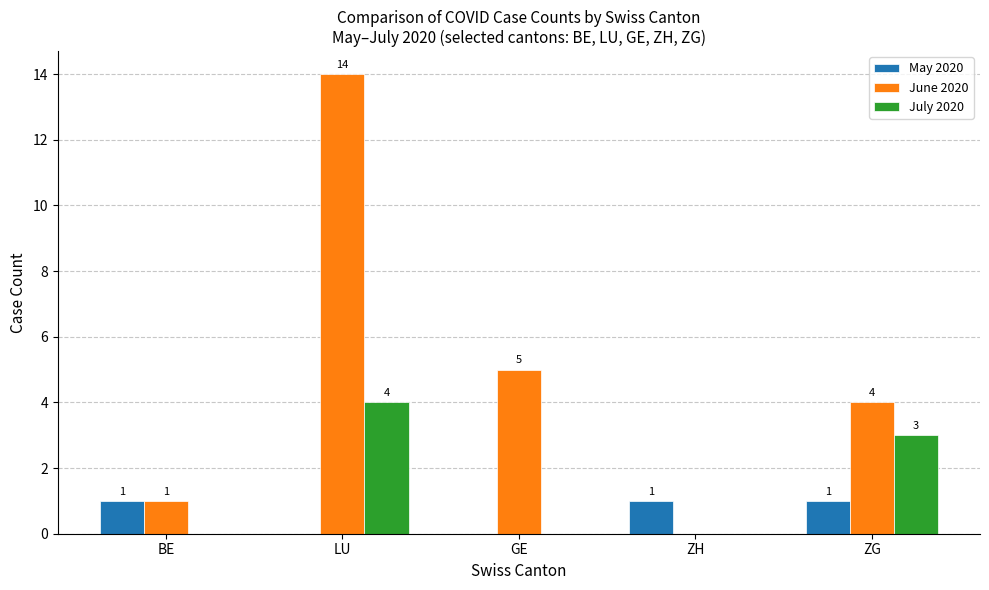

At which label is June 2020 closest to 7?

GE